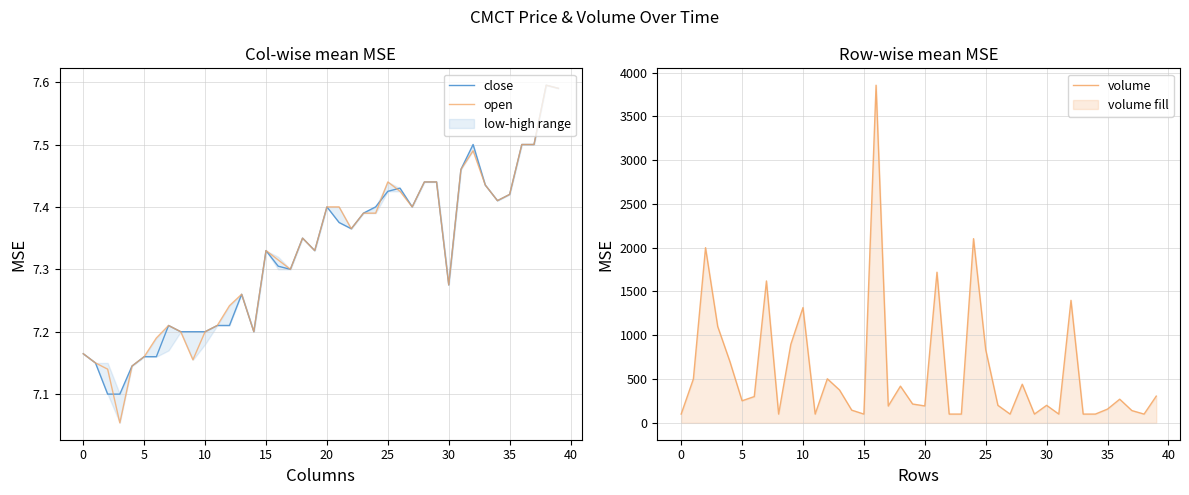

What is the highest value of the volume series?

3855